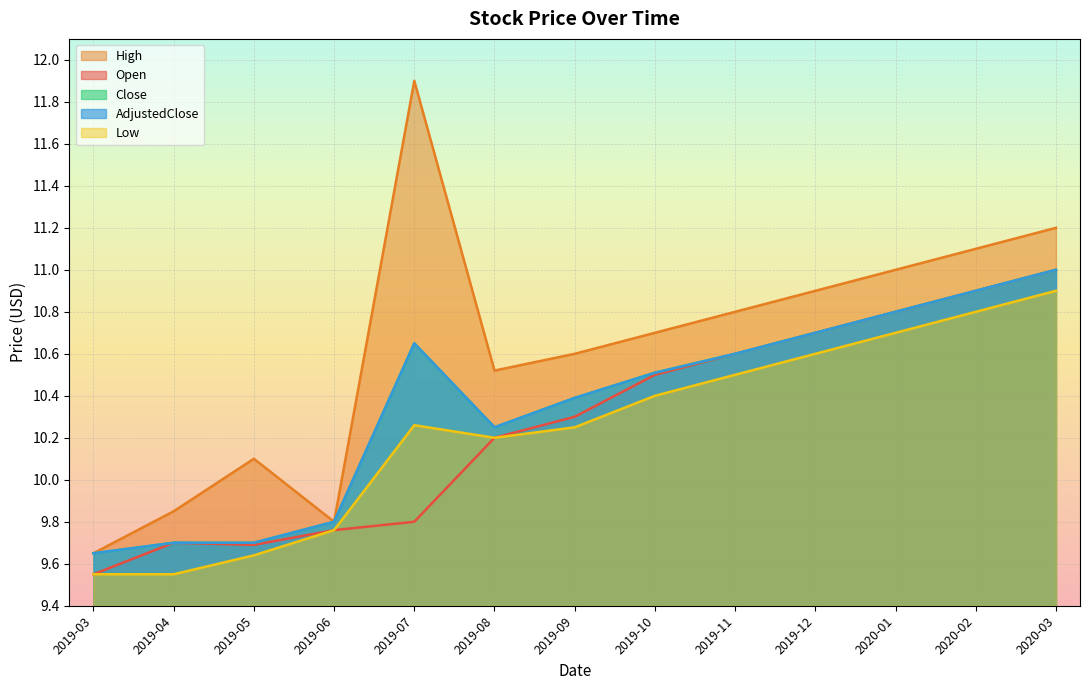

Count the Low values in the range 9 to 10.

4